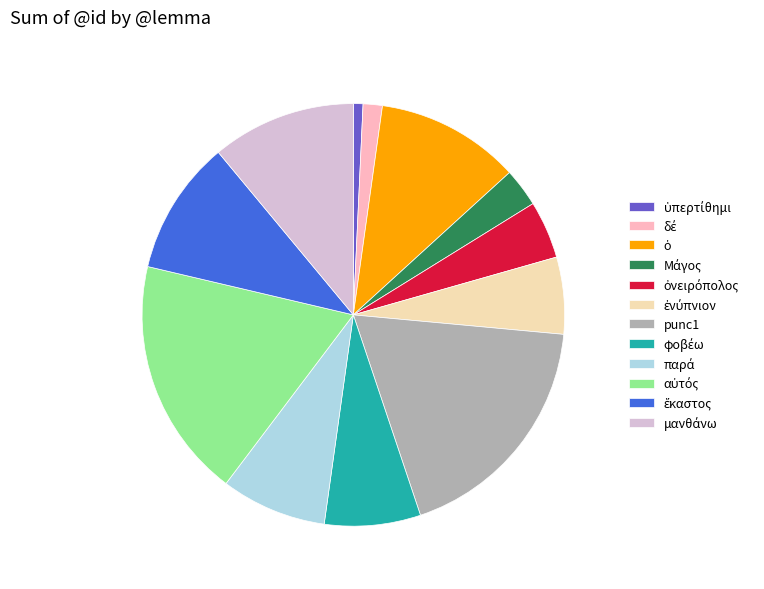

Is there any slice that represents more than half of the pie?

No